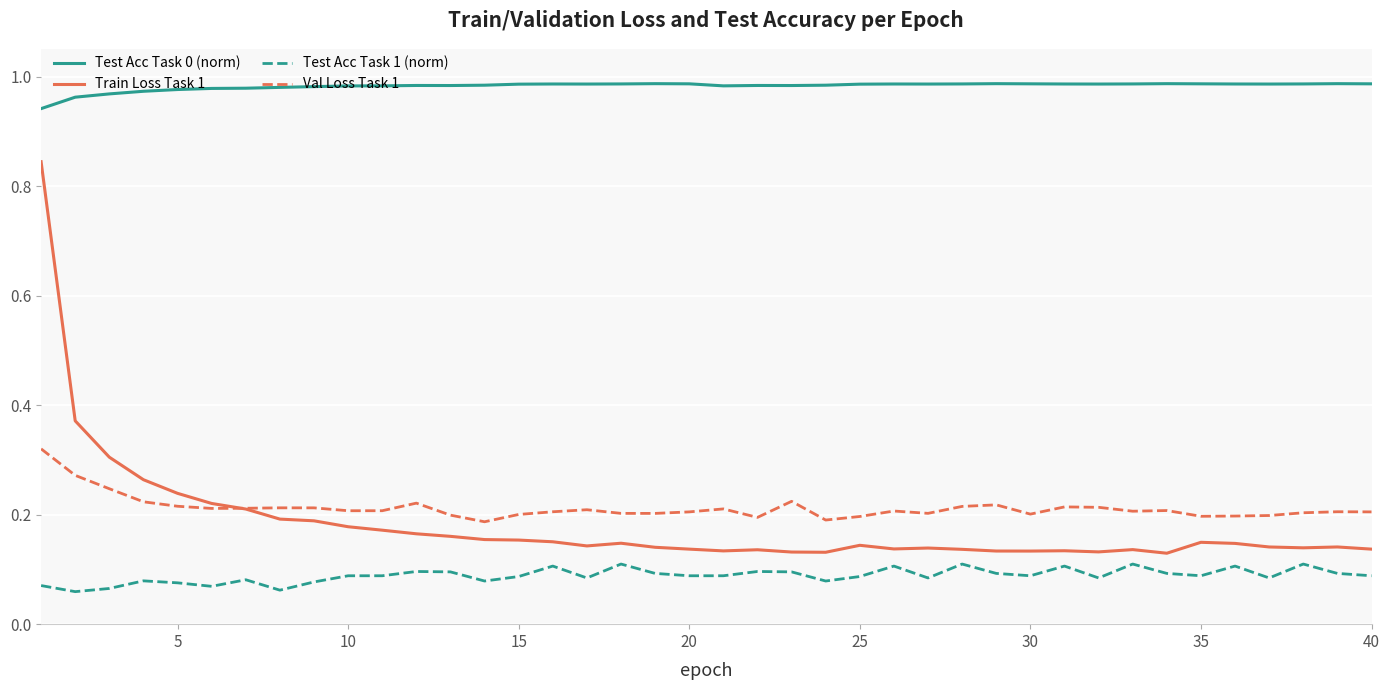

True or false: Test Acc Task 1 (norm) and Val Loss Task 1 intersect in this chart.

False